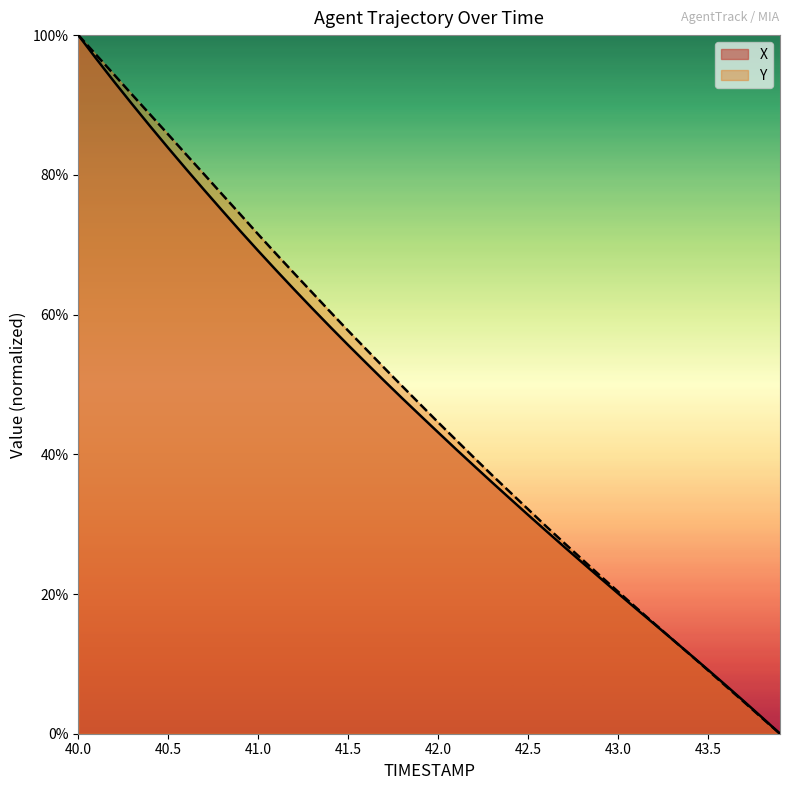

What is the sum of all X values?

18.5